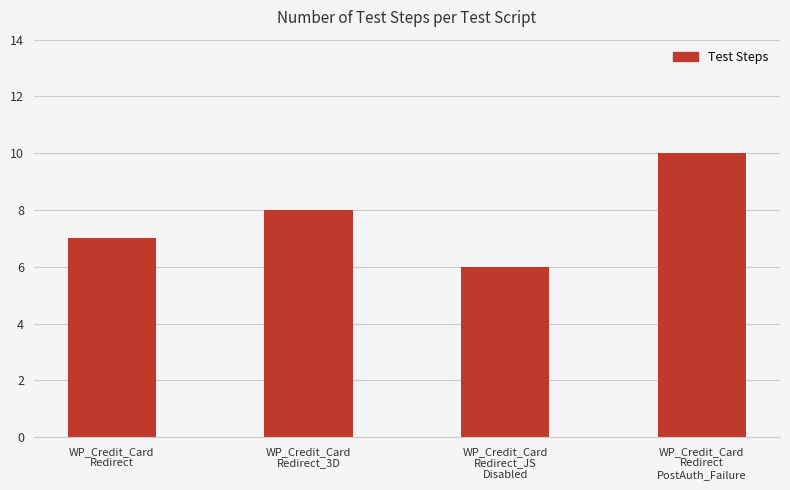

What is the label of the 4th bar from the left?

WP_Credit_Card
Redirect
PostAuth_Failure